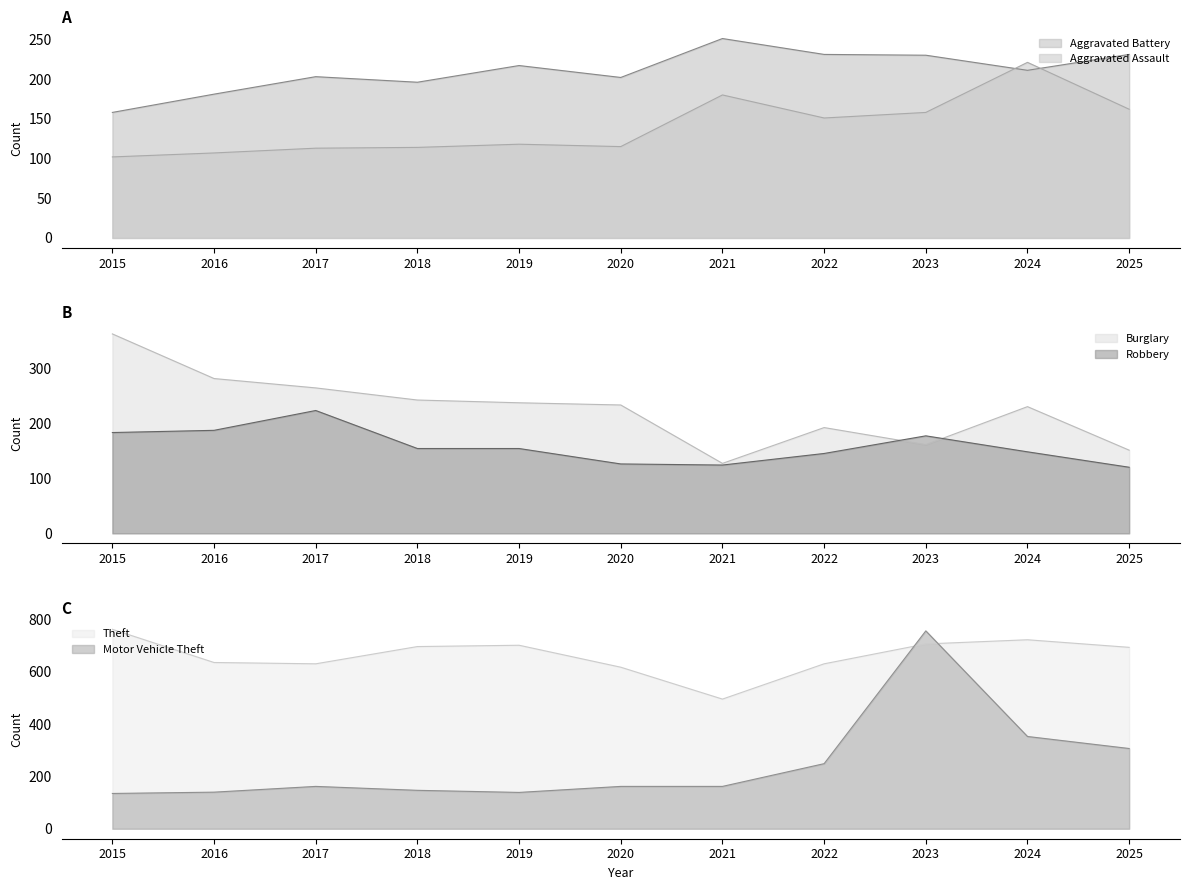

What is the value of the Aggravated Battery point at the 11th from the left?

231